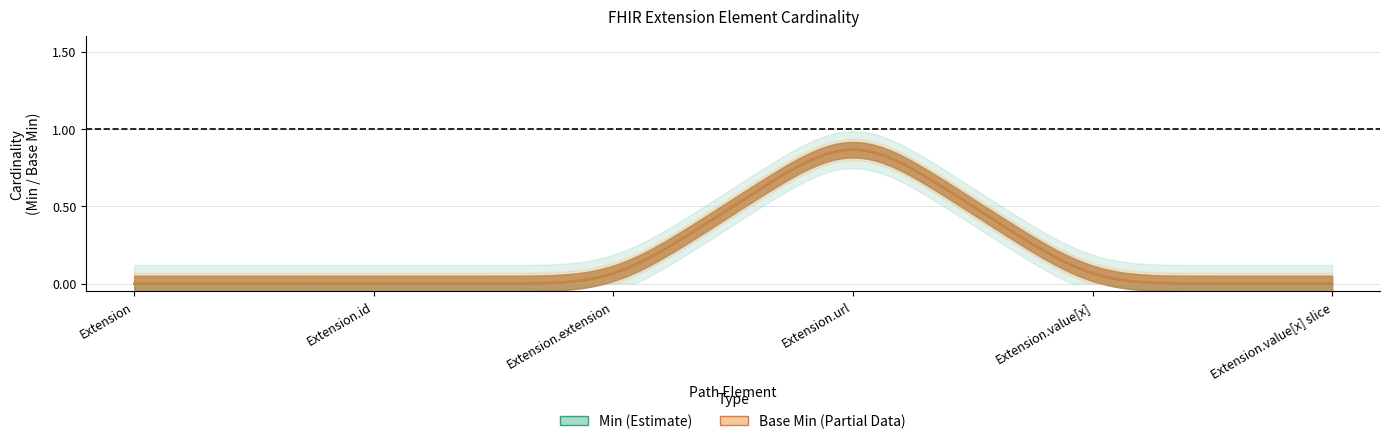

True or false: Min has more than 0 points higher than both neighbors.

True